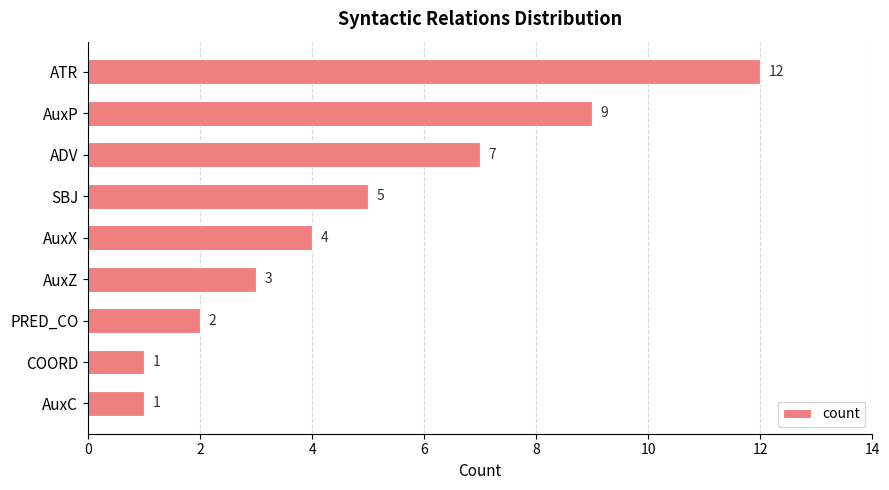

Which label corresponds to the largest value in the chart?

ATR